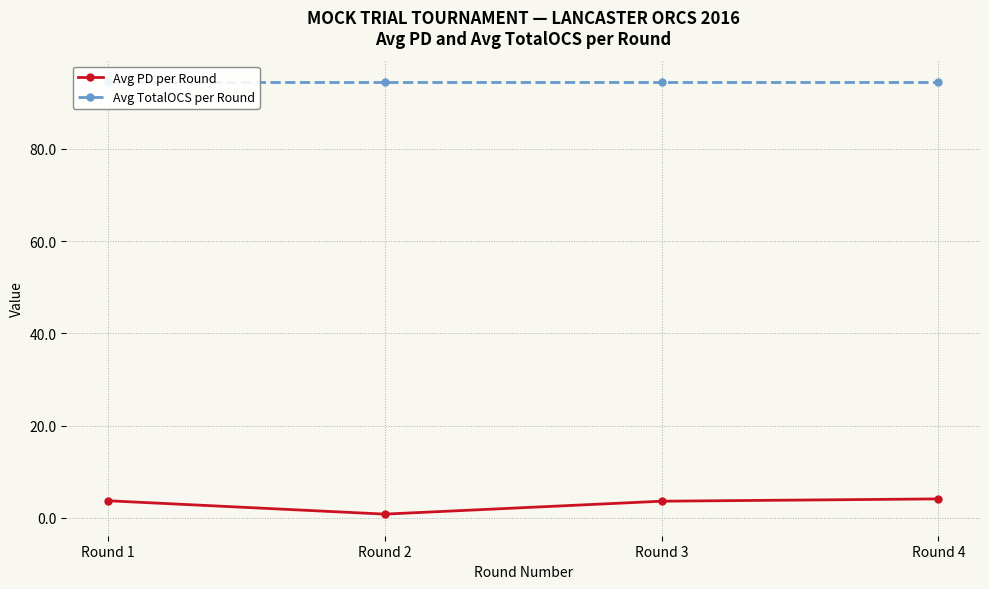

What is the average value of the Avg PD per Round series?

3.0